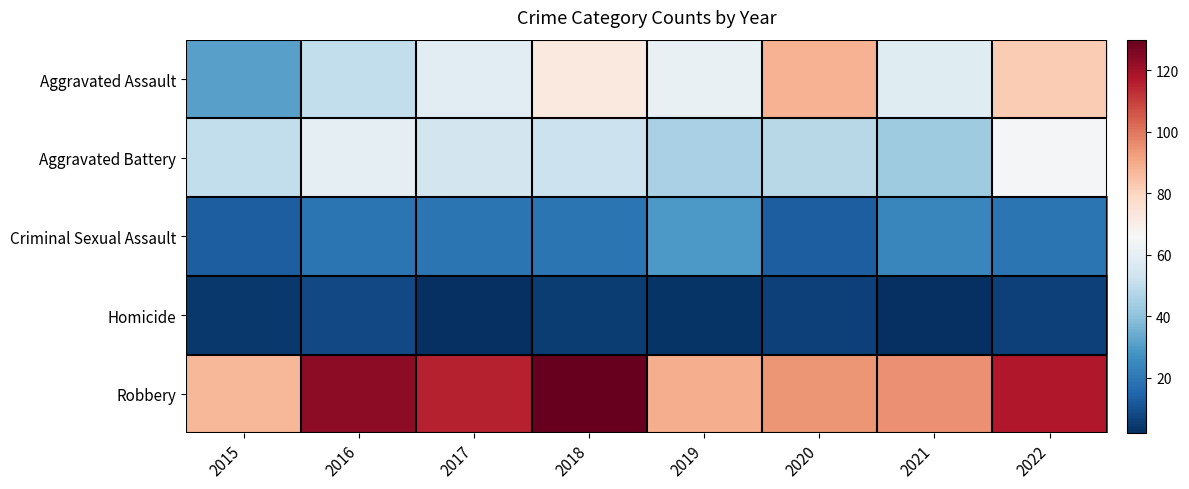

Count the number of data series in this chart.

5